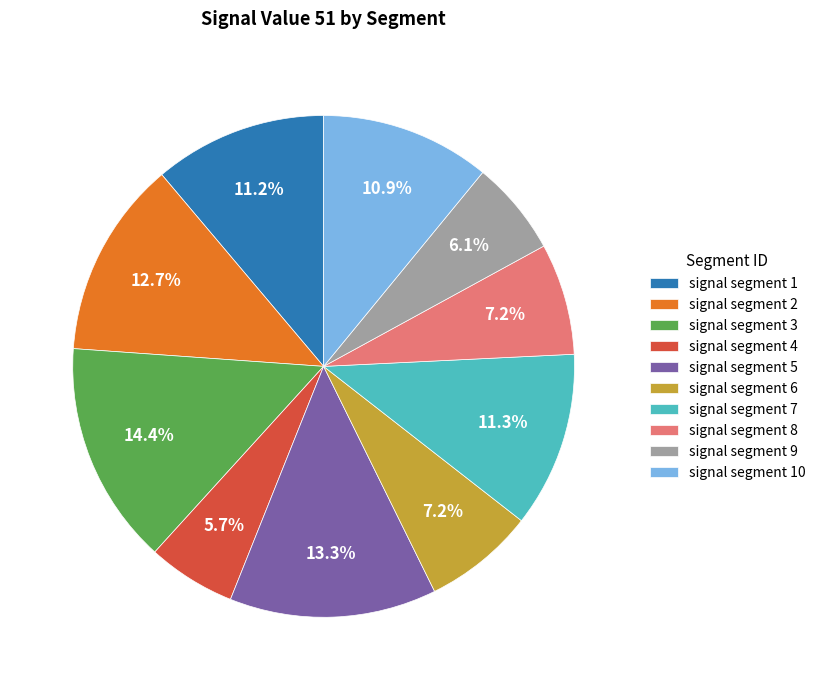

Combined, do signal segment 2 and signal segment 6 account for over 50%?

No